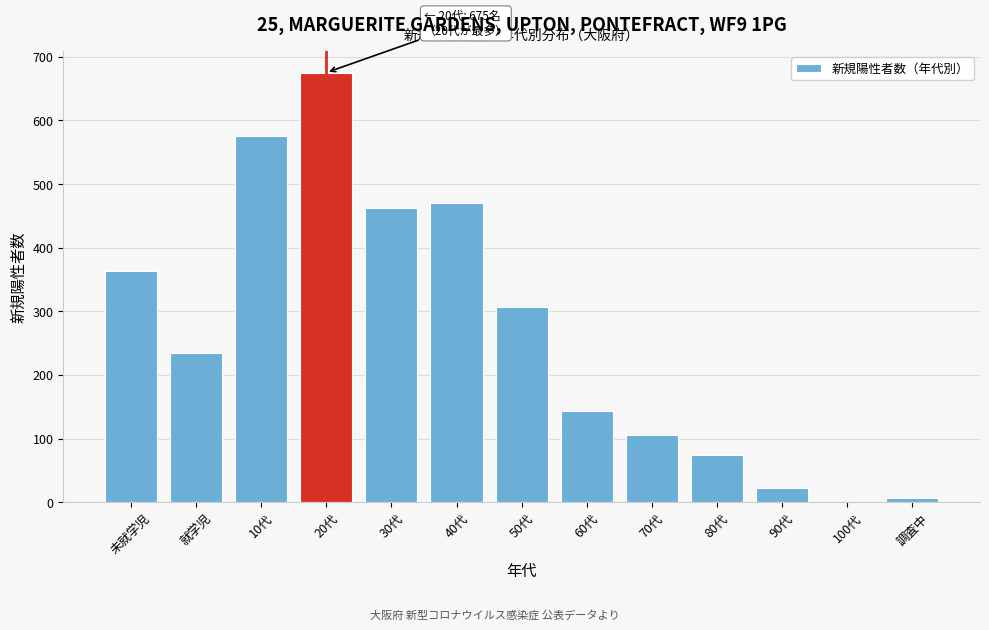

Reading left to right, what are all the values shown in this chart?

未就学児=364	就学児=234	10代=575	20代=675	30代=463	40代=470	50代=307	60代=143	70代=106	80代=74	90代=22	100代=1	調査中=6